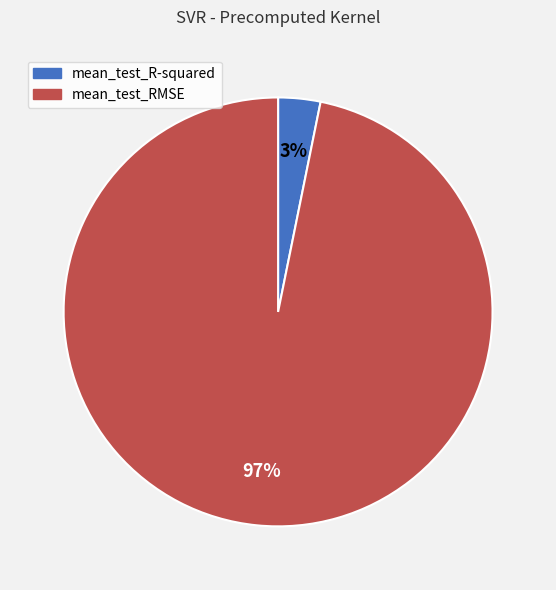

How many segments does this pie chart have?

2